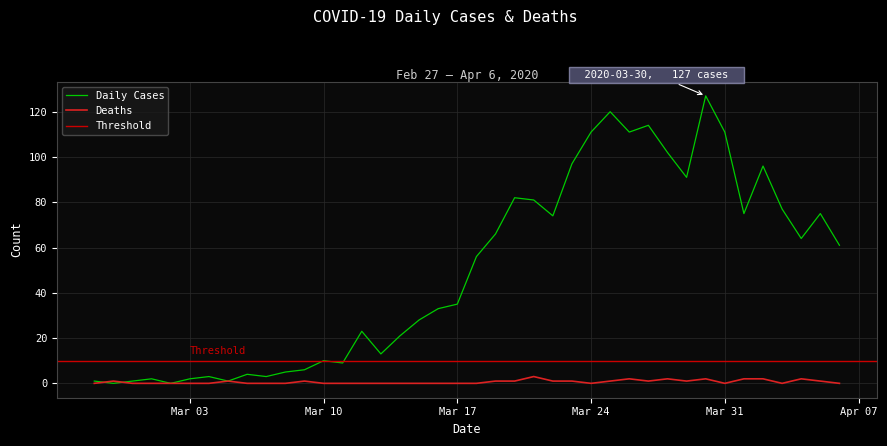

True or false: Daily Cases has a value of 44 at 2020-03-19.

False